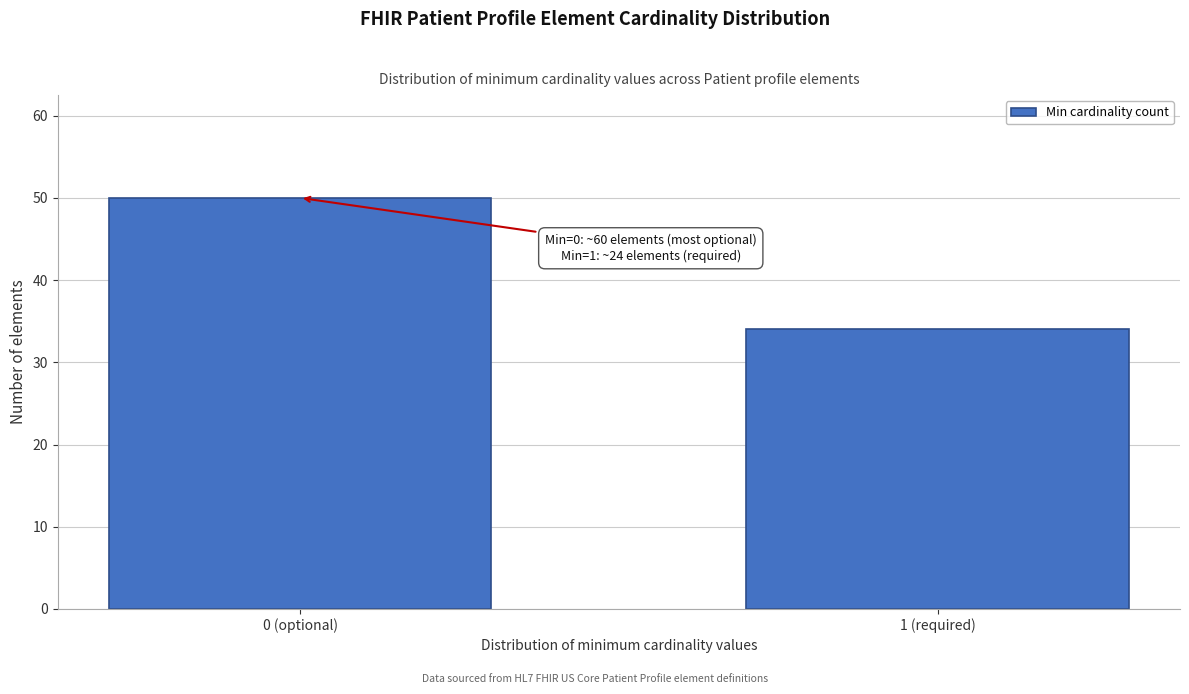

Reading right to left, list all the values displayed in this chart.

1 (required)=34	0 (optional)=50